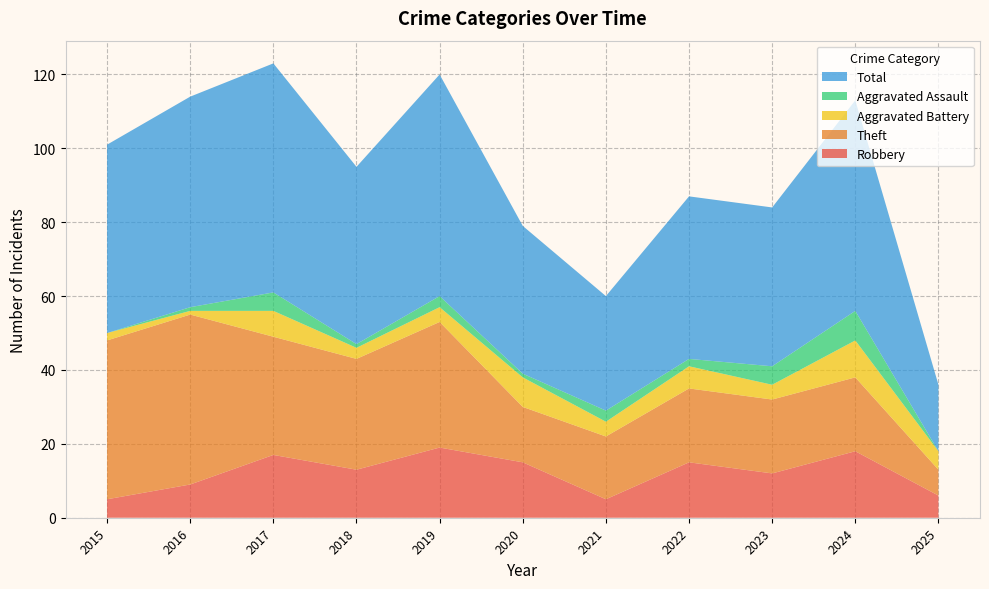

Reading left to right, list all the values displayed in this chart.

Robbery: 2015=5	2016=9	2017=17	2018=13	2019=19	2020=15	2021=5	2022=15	2023=12	2024=18	2025=6
Theft: 2015=43	2016=46	2017=32	2018=30	2019=34	2020=15	2021=17	2022=20	2023=20	2024=20	2025=7
Aggravated Battery: 2015=2	2016=1	2017=7	2018=3	2019=4	2020=8	2021=4	2022=6	2023=4	2024=10	2025=5
Aggravated Assault: 2015=0	2016=1	2017=5	2018=1	2019=3	2020=1	2021=3	2022=2	2023=5	2024=8	2025=0
Total: 2015=51	2016=57	2017=62	2018=48	2019=60	2020=40	2021=31	2022=44	2023=43	2024=57	2025=18